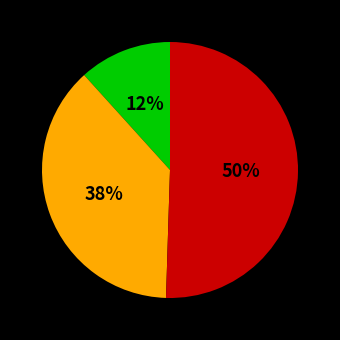

To the nearest percent, what is the average slice percentage?

33%